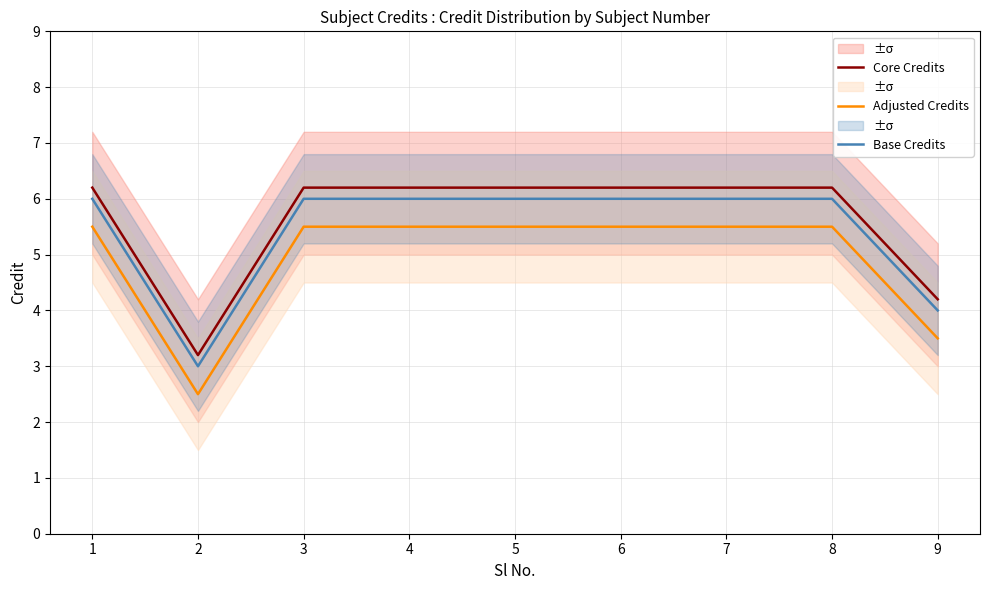

Reading right to left, what are all the values shown in this chart?

Core Credits: 4.2	6.2	6.2	6.2	6.2	6.2	6.2	3.2	6.2
Adjusted Credits: 3.5	5.5	5.5	5.5	5.5	5.5	5.5	2.5	5.5
Base Credits: 4.0	6.0	6.0	6.0	6.0	6.0	6.0	3.0	6.0